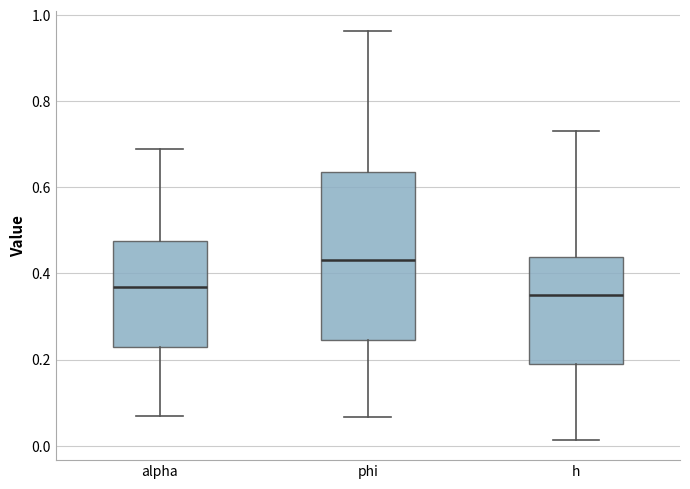

Which box is the tallest, from its lower edge to its upper edge?

phi